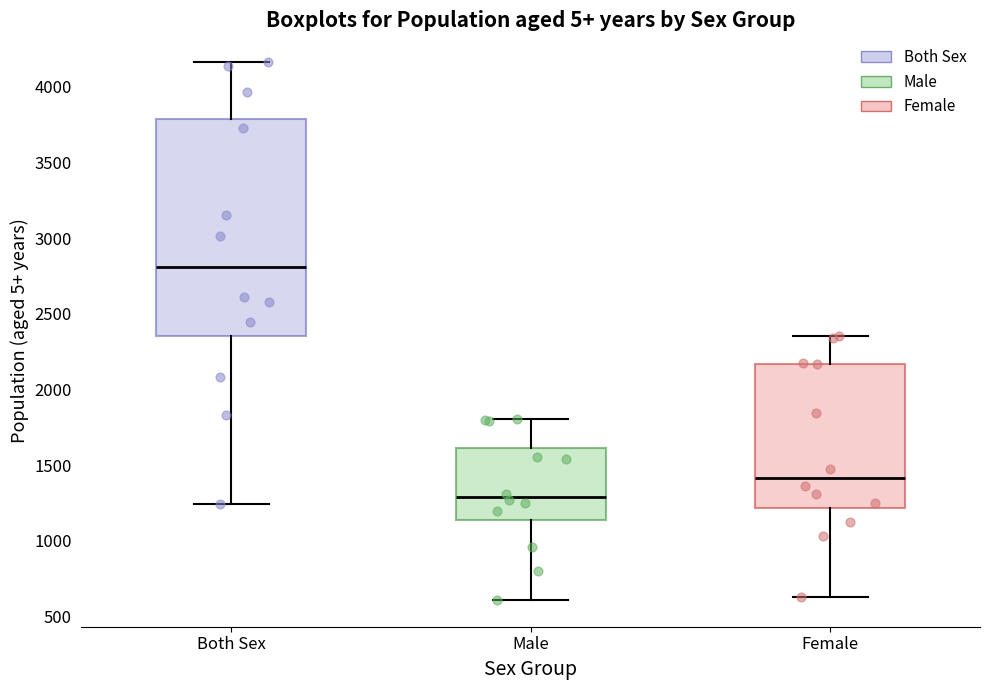

Where does the lower whisker of the box for Both Sex end on the y-axis? The values are not printed on the chart, so give them approximately, as read against the axis.

1250